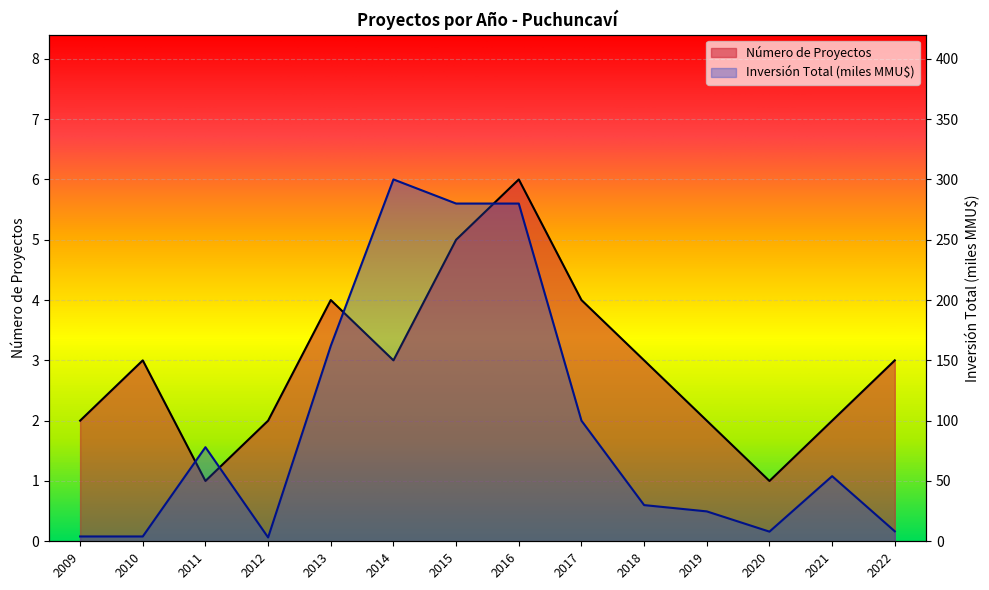

Rank the categories by Inversión Total (MMU$) value from lowest to highest.

2012, 2009, 2010, 2020, 2022, 2019, 2018, 2021, 2011, 2017, 2013, 2015, 2016, 2014